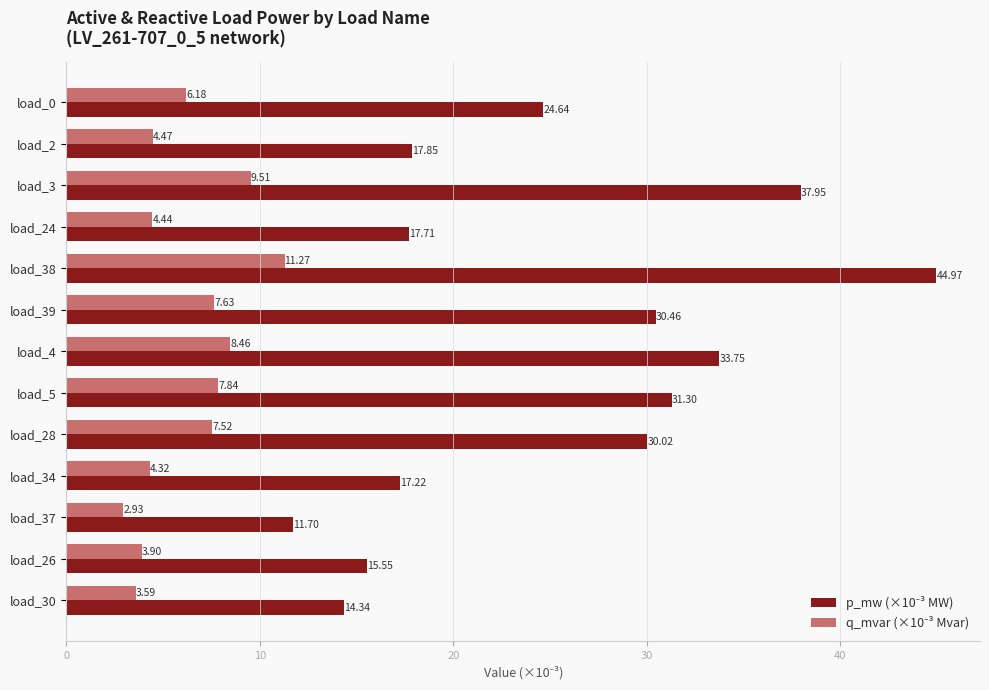

What is the difference between the highest and lowest values at load_5?

23.5